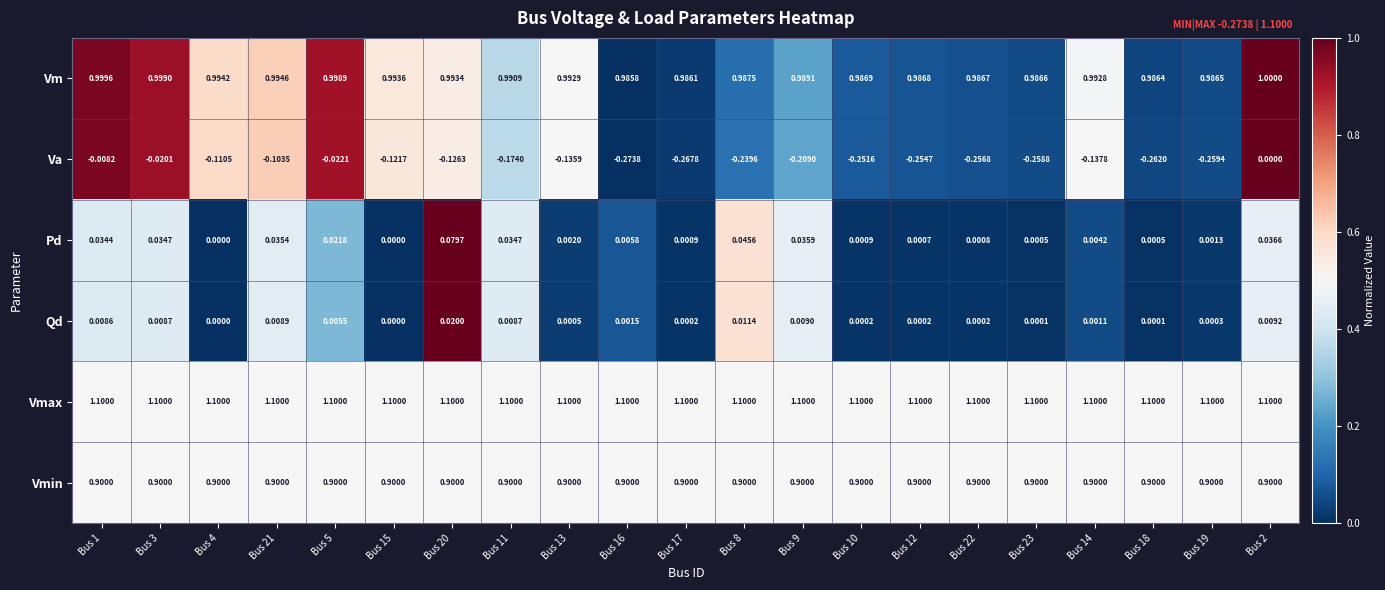

Rank the series by their maximum value, from highest to lowest.

Vmax, Vm, Vmin, Pd, Qd, Va